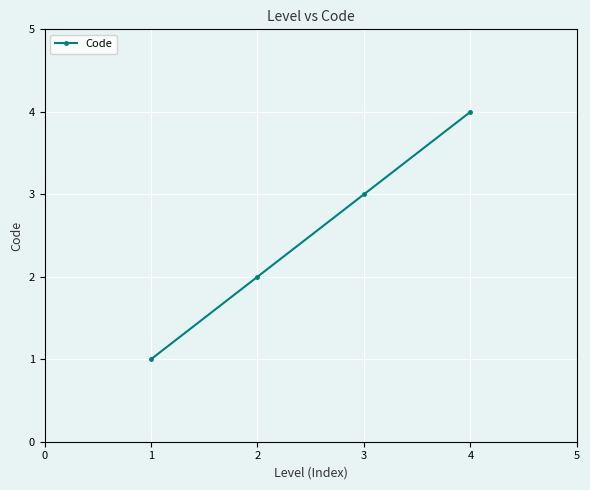

How many data points does each series have?

4